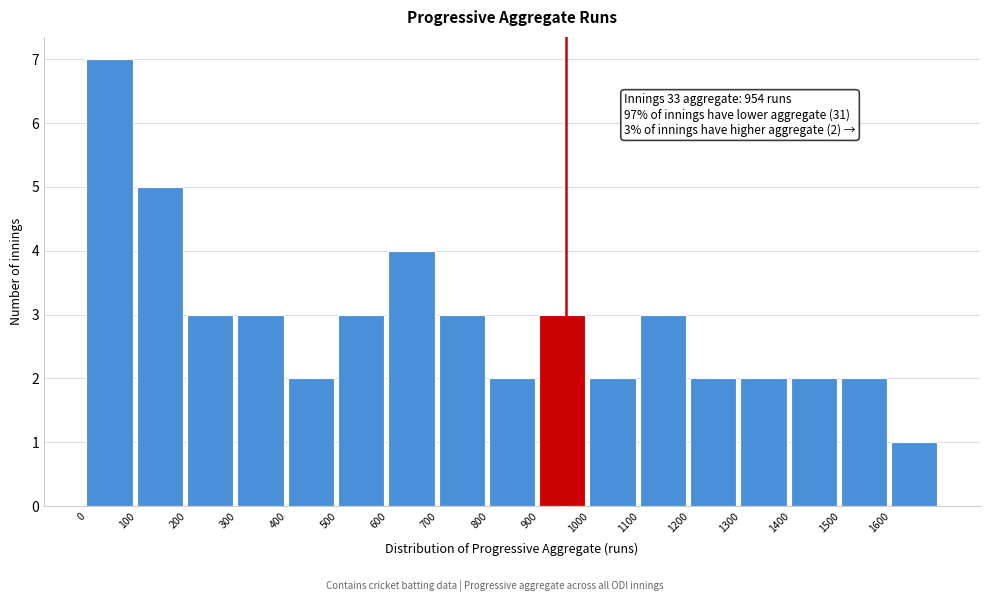

Over which range of the x-axis is the bar tallest?

0 to 100